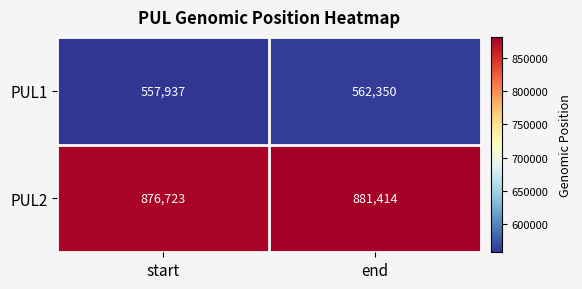

Where is PUL1 nearest to the value 560143?

start